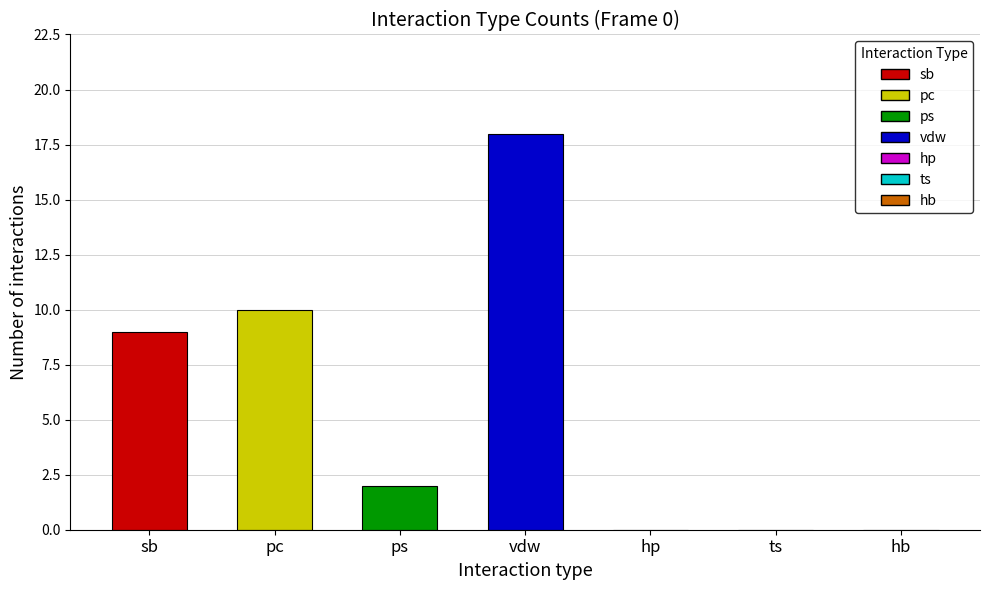

What is the sum of all values?

39